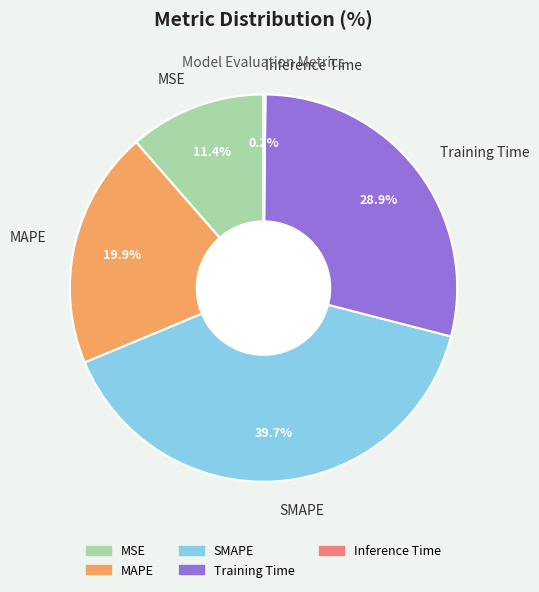

What percentage is the MSE slice, to the nearest percent?

11%